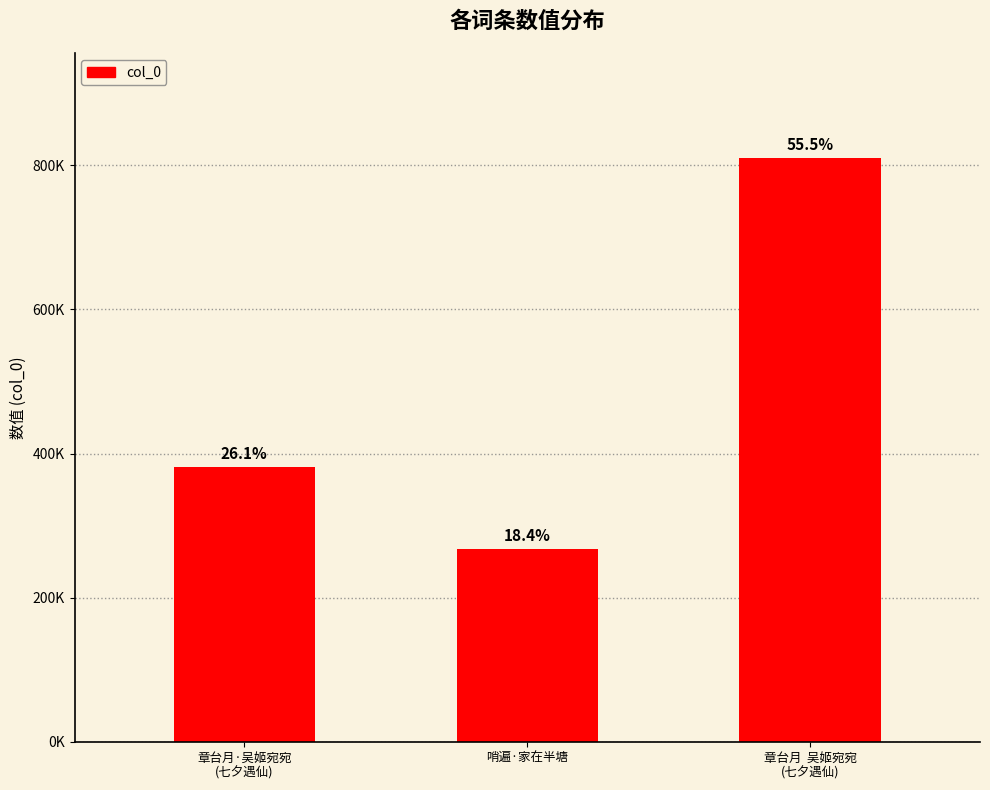

Which has a higher value, 章台月·吴姬宛宛
(七夕遇仙) or 章台月  吴姬宛宛
(七夕遇仙)?

章台月  吴姬宛宛
(七夕遇仙)